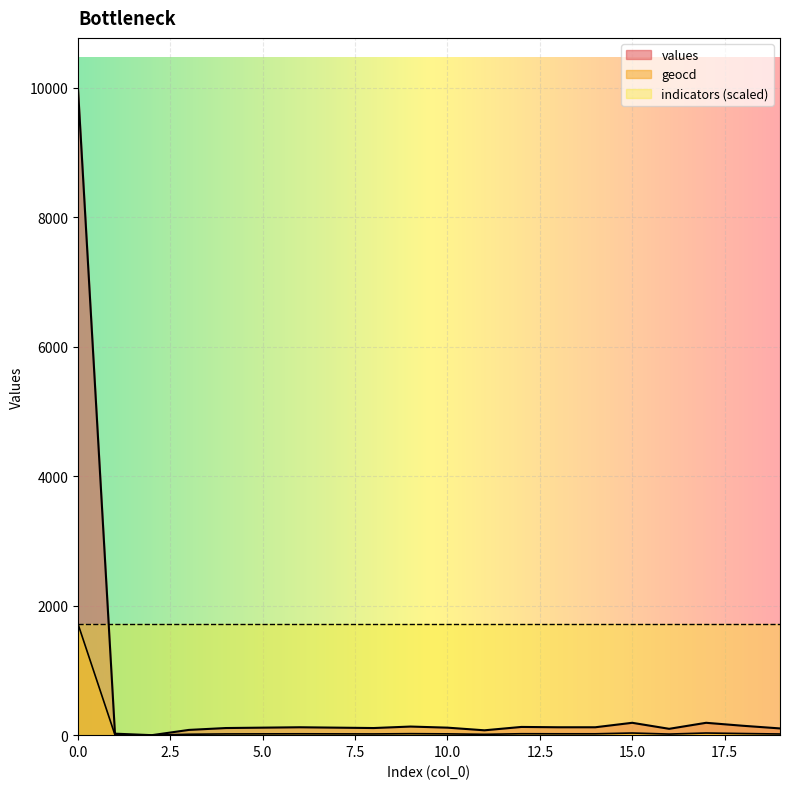

List the series in order of their overall mean, highest first.

indicators (scaled), values, geocd